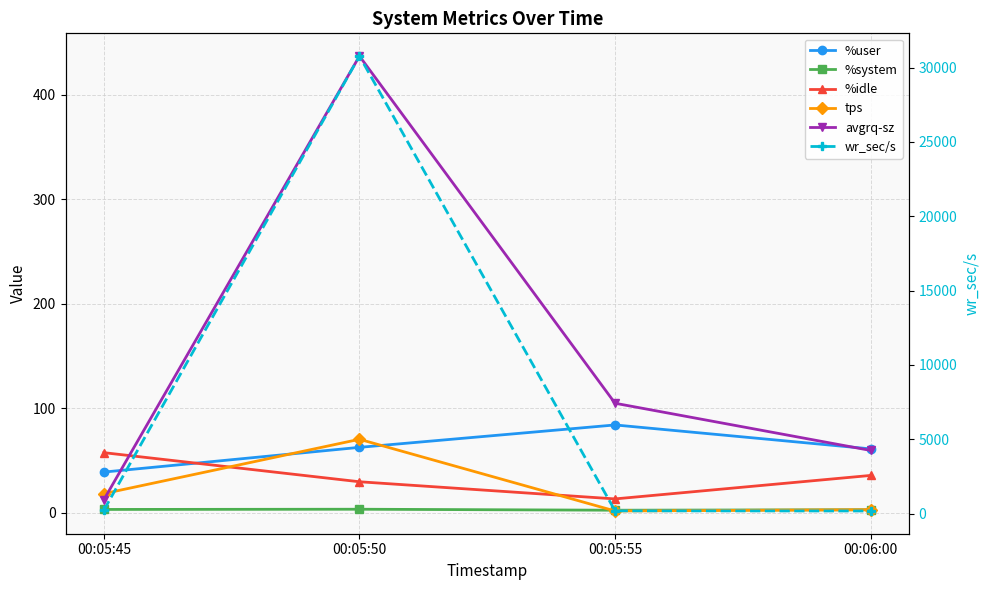

How many interior local peaks does the wr_sec/s series have?

1